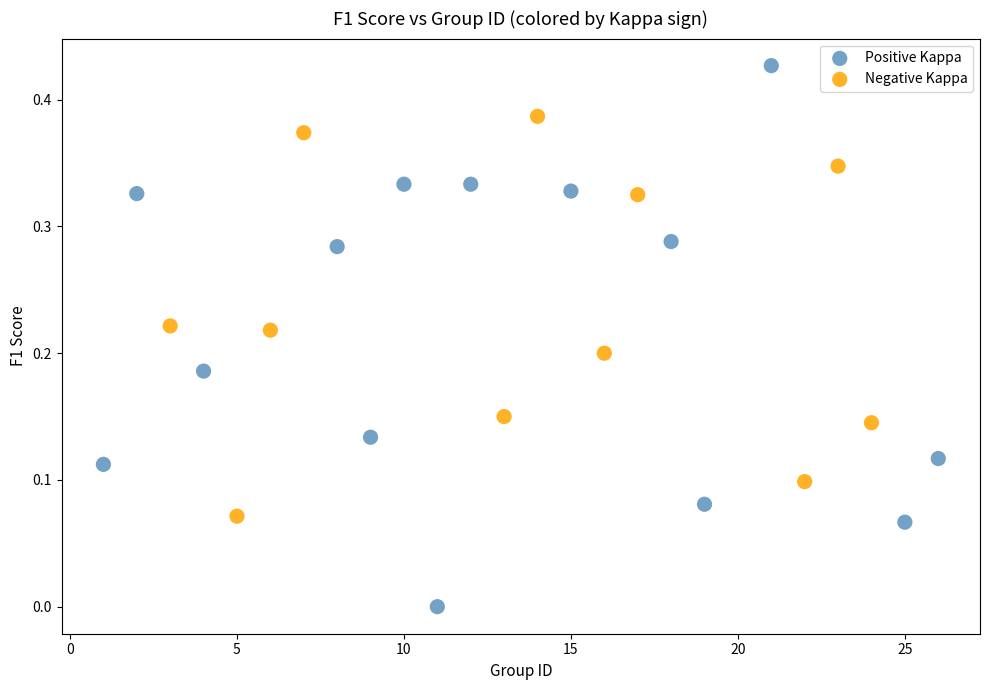

Which series contains the lowest Y value?

Positive Kappa